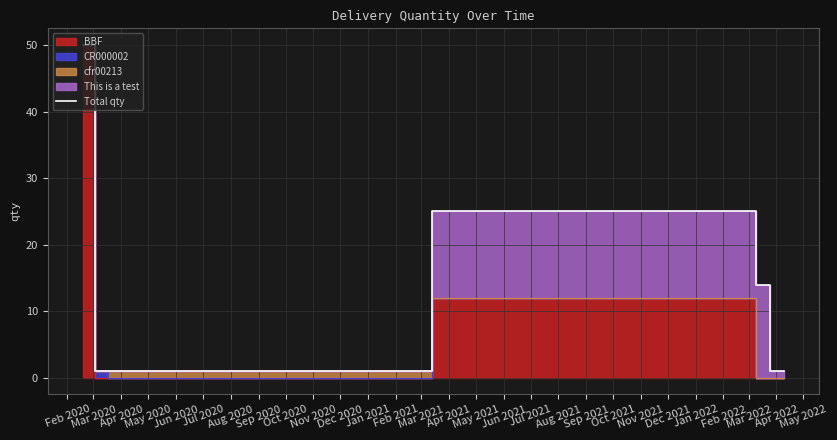

Is it true that the value at Mar 2020 is 1?

True